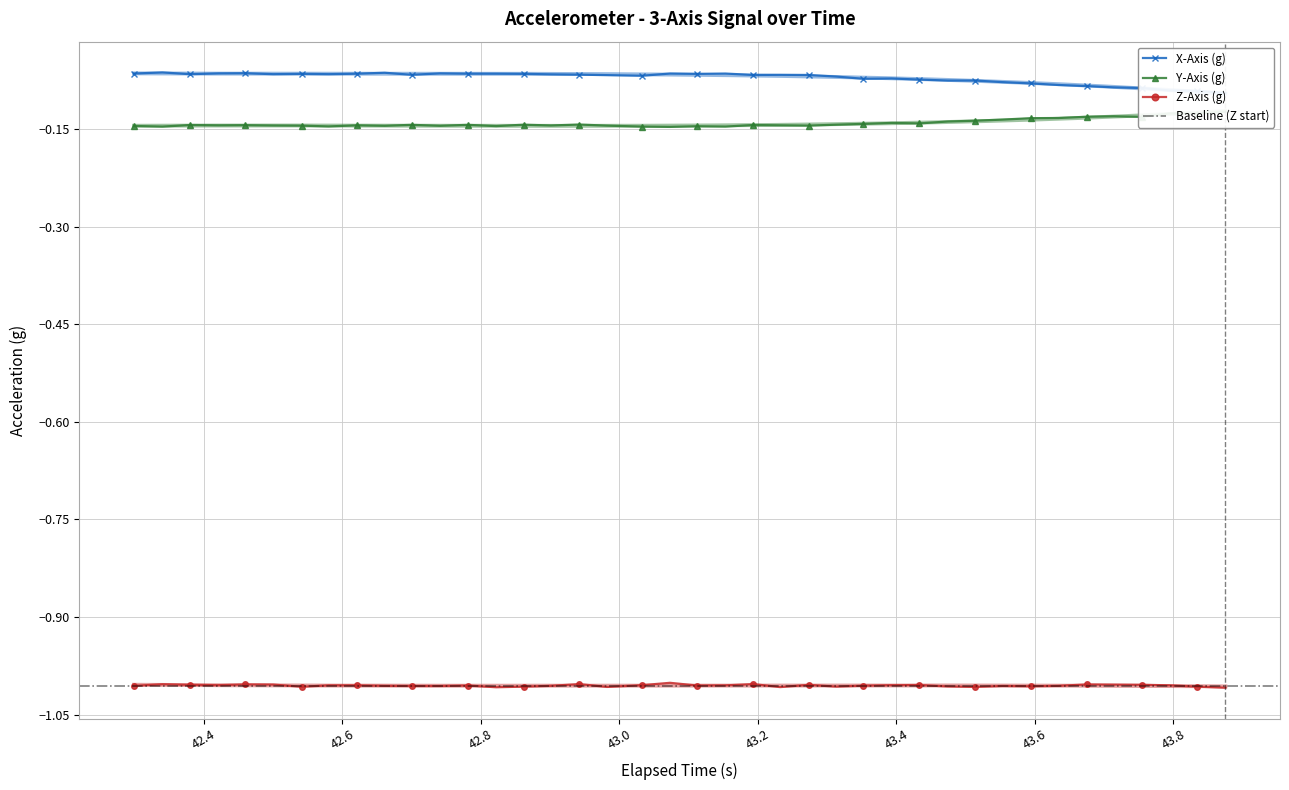

What is the minimum value shown in the chart?

-1.0